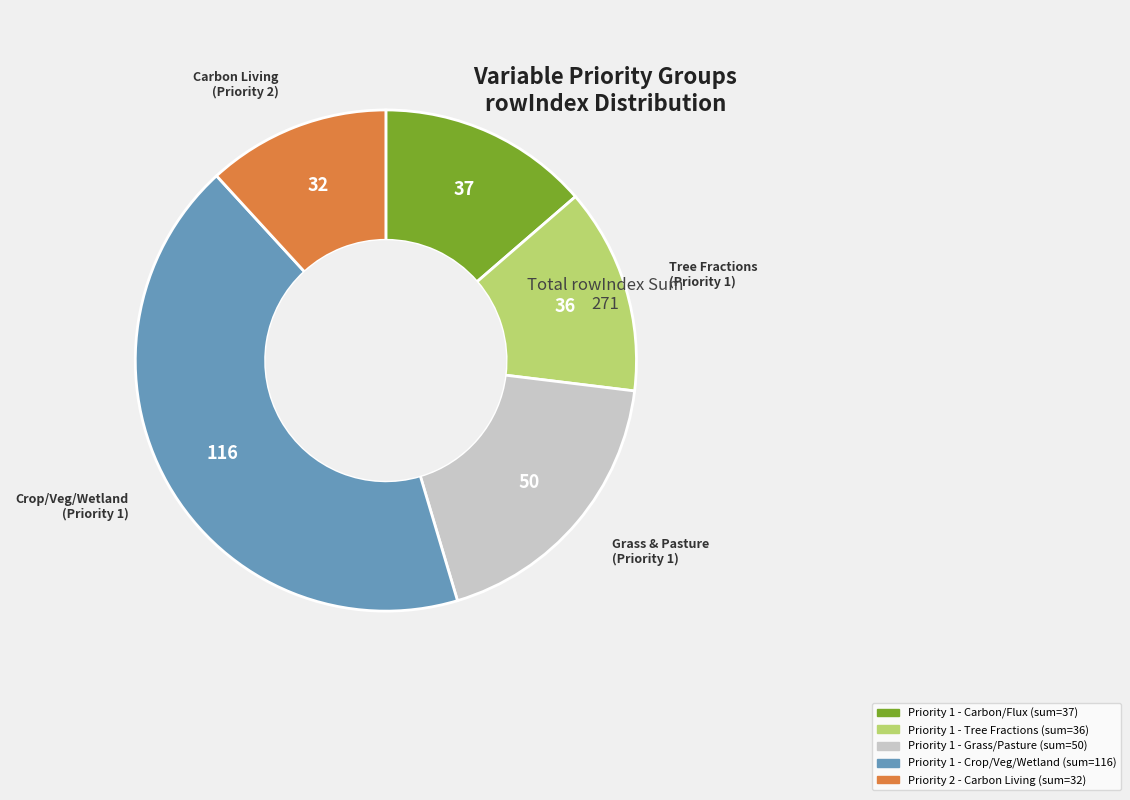

Does any single category account for the majority?

No